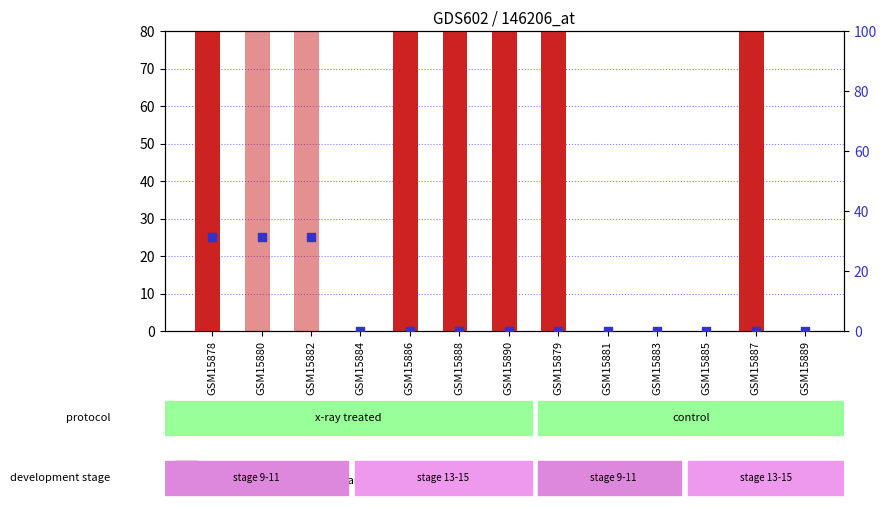

Which series contains the lowest Y value?

count